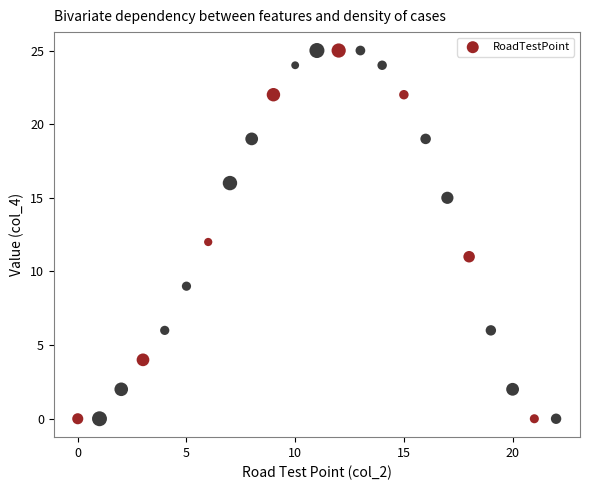

What is the range of Y values (max minus min)?

25